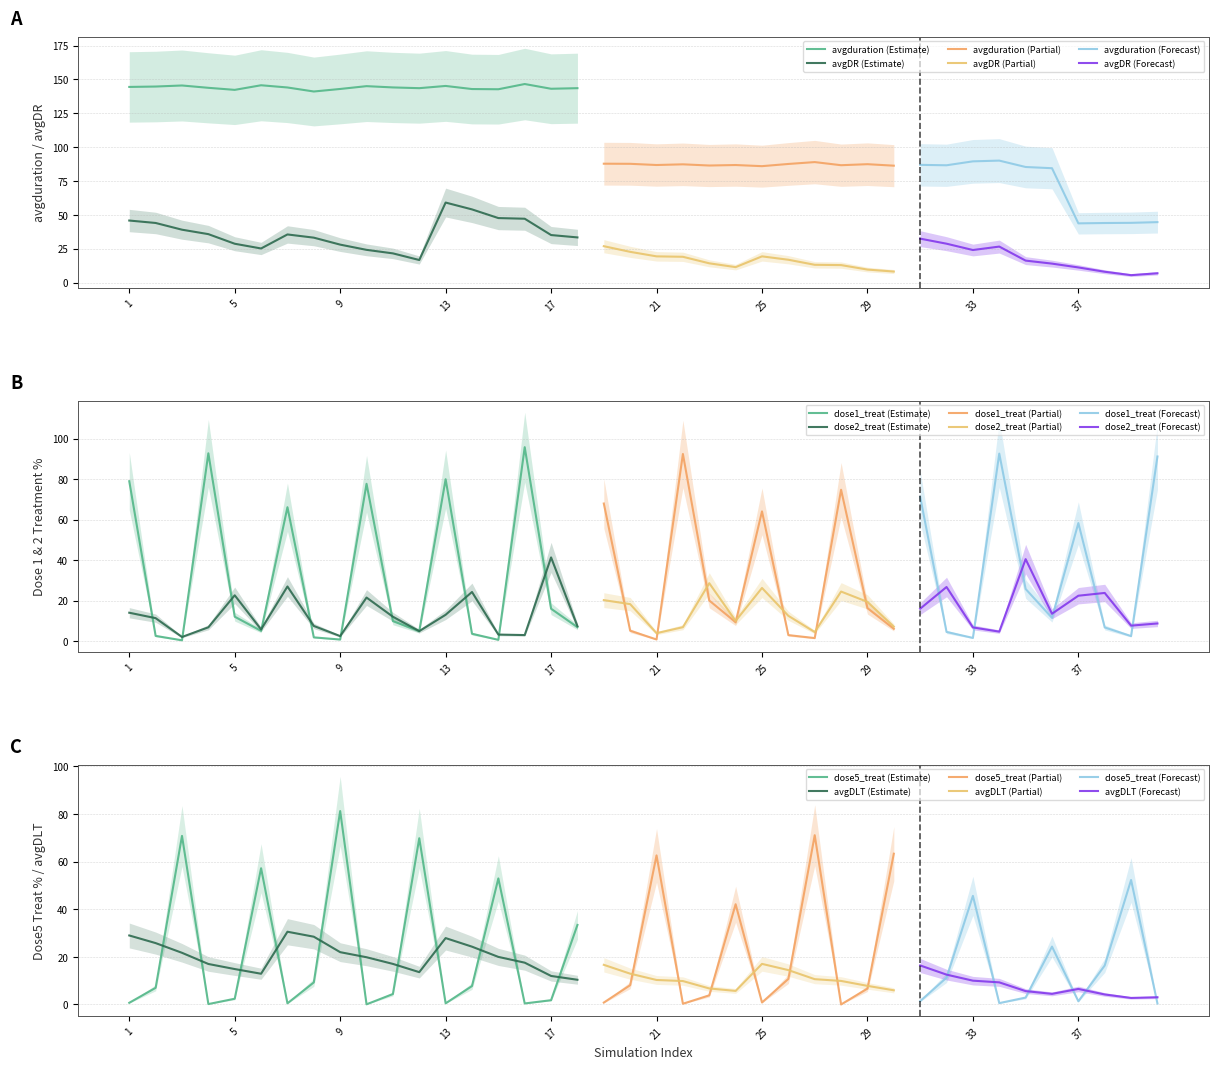

True or false: dose1_treat and dose2_treat cross at least once.

True